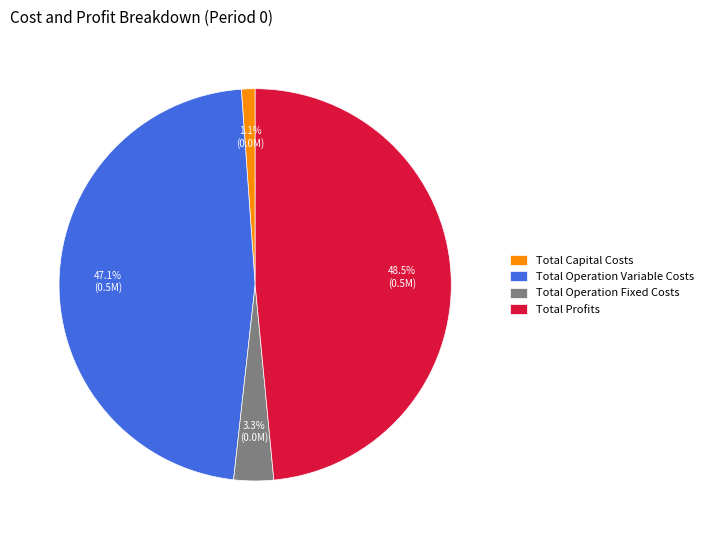

Which has a higher value, Total Profits or Total Capital Costs?

Total Profits